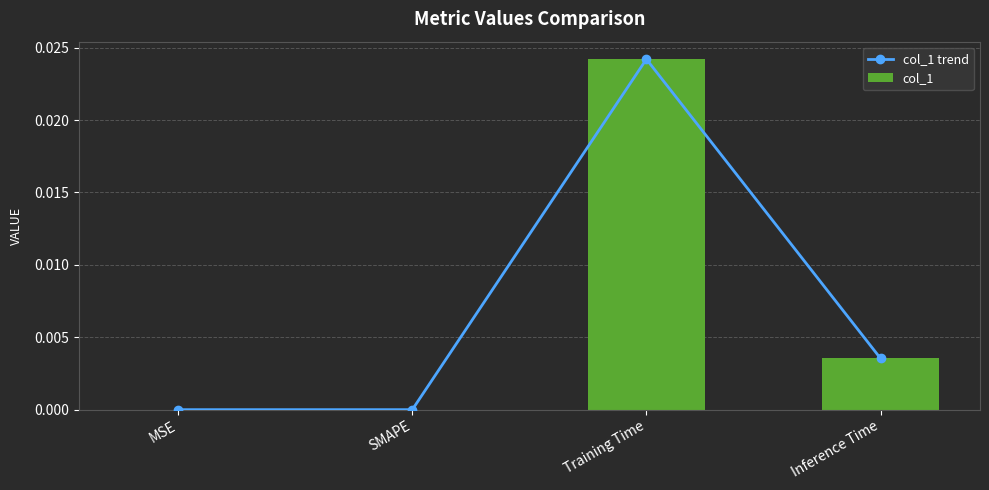

How many col_1 values are between 0 and 1?

4